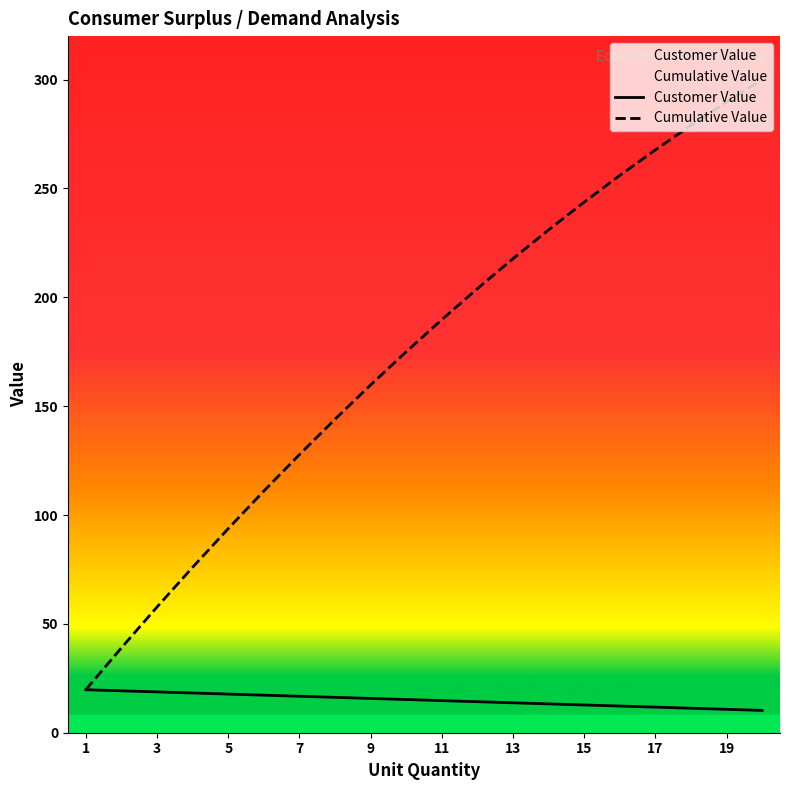

Is this an area chart (filled region under the line)?

No